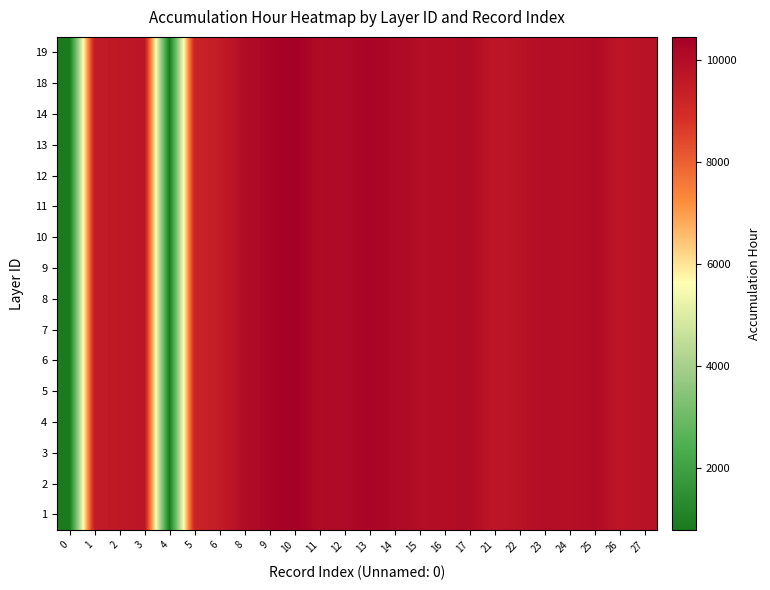

Reading left to right, list all the values displayed in this chart.

1: 0=790.7	1=9496.2	2=9588.1	3=9697.7	4=832.1	5=9227.4	6=9464.2	8=9995.1	9=10243.5	10=10450.4	11=10013.8	12=10118.4	13=10258.7	14=10120.7	15=9954.0	16=9971.1	17=10033.4	21=9659.2	22=9795.9	23=9953.9	24=9899.8	25=10026.3	26=9706.8	27=9830.2
2: 0=790.7	1=9496.2	2=9588.1	3=9697.7	4=832.1	5=9227.4	6=9464.2	8=9995.1	9=10243.5	10=10450.4	11=10013.8	12=10118.4	13=10258.7	14=10120.7	15=9954.0	16=9971.1	17=10033.4	21=9659.2	22=9795.9	23=9953.9	24=9899.8	25=10026.3	26=9706.8	27=9830.2
3: 0=790.7	1=9496.2	2=9588.1	3=9697.7	4=832.1	5=9227.4	6=9464.2	8=9995.1	9=10243.5	10=10450.4	11=10013.8	12=10118.4	13=10258.7	14=10120.7	15=9954.0	16=9971.1	17=10033.4	21=9659.2	22=9795.9	23=9953.9	24=9899.8	25=10026.3	26=9706.8	27=9830.2
4: 0=790.7	1=9496.2	2=9588.1	3=9697.7	4=832.1	5=9227.4	6=9464.2	8=9995.1	9=10243.5	10=10450.4	11=10013.8	12=10118.4	13=10258.7	14=10120.7	15=9954.0	16=9971.1	17=10033.4	21=9659.2	22=9795.9	23=9953.9	24=9899.8	25=10026.3	26=9706.8	27=9830.2
5: 0=790.7	1=9496.2	2=9588.1	3=9697.7	4=832.1	5=9227.4	6=9464.2	8=9995.1	9=10243.5	10=10450.4	11=10013.8	12=10118.4	13=10258.7	14=10120.7	15=9954.0	16=9971.1	17=10033.4	21=9659.2	22=9795.9	23=9953.9	24=9899.8	25=10026.3	26=9706.8	27=9830.2
6: 0=790.7	1=9496.2	2=9588.1	3=9697.7	4=832.1	5=9227.4	6=9464.2	8=9995.1	9=10243.5	10=10450.4	11=10013.8	12=10118.4	13=10258.7	14=10120.7	15=9954.0	16=9971.1	17=10033.4	21=9659.2	22=9795.9	23=9953.9	24=9899.8	25=10026.3	26=9706.8	27=9830.2
7: 0=790.7	1=9496.2	2=9588.1	3=9697.7	4=832.1	5=9227.4	6=9464.2	8=9995.1	9=10243.5	10=10450.4	11=10013.8	12=10118.4	13=10258.7	14=10120.7	15=9954.0	16=9971.1	17=10033.4	21=9659.2	22=9795.9	23=9953.9	24=9899.8	25=10026.3	26=9706.8	27=9830.2
8: 0=790.7	1=9496.2	2=9588.1	3=9697.7	4=832.1	5=9227.4	6=9464.2	8=9995.1	9=10243.5	10=10450.4	11=10013.8	12=10118.4	13=10258.7	14=10120.7	15=9954.0	16=9971.1	17=10033.4	21=9659.2	22=9795.9	23=9953.9	24=9899.8	25=10026.3	26=9706.8	27=9830.2
9: 0=790.7	1=9496.2	2=9588.1	3=9697.7	4=832.1	5=9227.4	6=9464.2	8=9995.1	9=10243.5	10=10450.4	11=10013.8	12=10118.4	13=10258.7	14=10120.7	15=9954.0	16=9971.1	17=10033.4	21=9659.2	22=9795.9	23=9953.9	24=9899.8	25=10026.3	26=9706.8	27=9830.2
10: 0=790.7	1=9496.2	2=9588.1	3=9697.7	4=832.1	5=9227.4	6=9464.2	8=9995.1	9=10243.5	10=10450.4	11=10013.8	12=10118.4	13=10258.7	14=10120.7	15=9954.0	16=9971.1	17=10033.4	21=9659.2	22=9795.9	23=9953.9	24=9899.8	25=10026.3	26=9706.8	27=9830.2
11: 0=790.7	1=9496.2	2=9588.1	3=9697.7	4=832.1	5=9227.4	6=9464.2	8=9995.1	9=10243.5	10=10450.4	11=10013.8	12=10118.4	13=10258.7	14=10120.7	15=9954.0	16=9971.1	17=10033.4	21=9659.2	22=9795.9	23=9953.9	24=9899.8	25=10026.3	26=9706.8	27=9830.2
12: 0=790.7	1=9496.2	2=9588.1	3=9697.7	4=832.1	5=9227.4	6=9464.2	8=9995.1	9=10243.5	10=10450.4	11=10013.8	12=10118.4	13=10258.7	14=10120.7	15=9954.0	16=9971.1	17=10033.4	21=9659.2	22=9795.9	23=9953.9	24=9899.8	25=10026.3	26=9706.8	27=9830.2
13: 0=790.7	1=9496.2	2=9588.1	3=9697.7	4=832.1	5=9227.4	6=9464.2	8=9995.1	9=10243.5	10=10450.4	11=10013.8	12=10118.4	13=10258.7	14=10120.7	15=9954.0	16=9971.1	17=10033.4	21=9659.2	22=9795.9	23=9953.9	24=9899.8	25=10026.3	26=9706.8	27=9830.2
14: 0=790.7	1=9496.2	2=9588.1	3=9697.7	4=832.1	5=9227.4	6=9464.2	8=9995.1	9=10243.5	10=10450.4	11=10013.8	12=10118.4	13=10258.7	14=10120.7	15=9954.0	16=9971.1	17=10033.4	21=9659.2	22=9795.9	23=9953.9	24=9899.8	25=10026.3	26=9706.8	27=9830.2
18: 0=790.7	1=9496.2	2=9588.1	3=9697.7	4=832.1	5=9227.4	6=9464.2	8=9995.1	9=10243.5	10=10450.4	11=10013.8	12=10118.4	13=10258.7	14=10120.7	15=9954.0	16=9971.1	17=10033.4	21=9659.2	22=9795.9	23=9953.9	24=9899.8	25=10026.3	26=9706.8	27=9830.2
19: 0=790.7	1=9496.2	2=9588.1	3=9697.7	4=832.1	5=9227.4	6=9464.2	8=9995.1	9=10243.5	10=10450.4	11=10013.8	12=10118.4	13=10258.7	14=10120.7	15=9954.0	16=9971.1	17=10033.4	21=9659.2	22=9795.9	23=9953.9	24=9899.8	25=10026.3	26=9706.8	27=9830.2